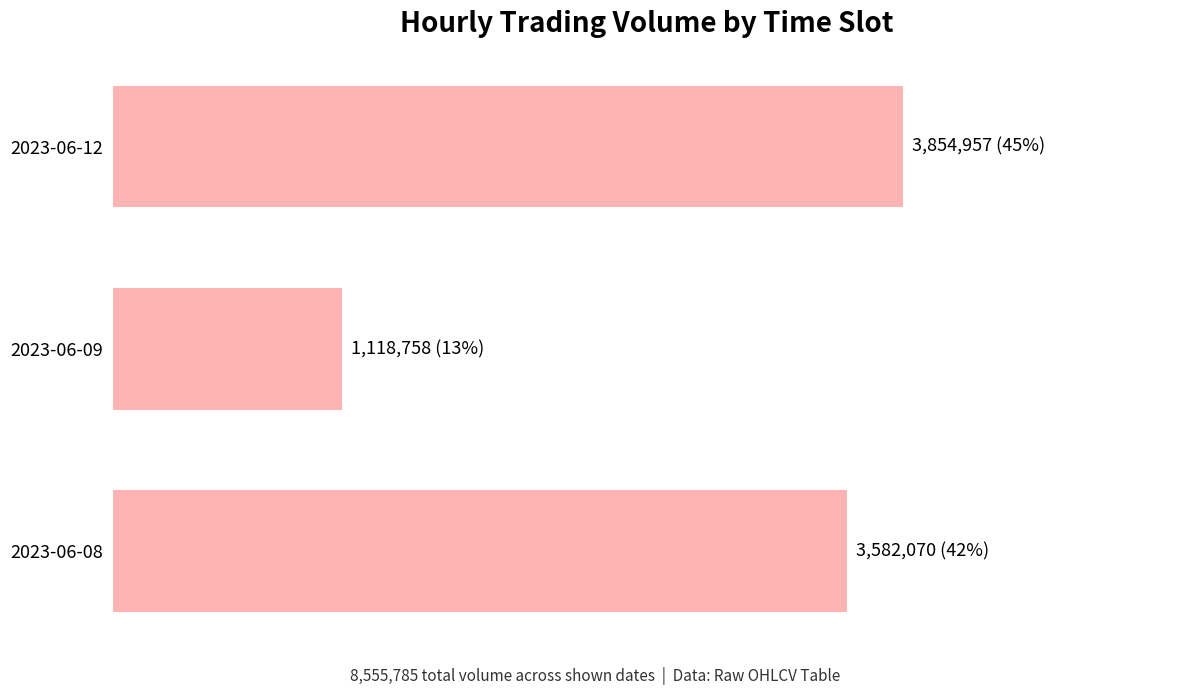

Does the chart contain stacked bars?

No